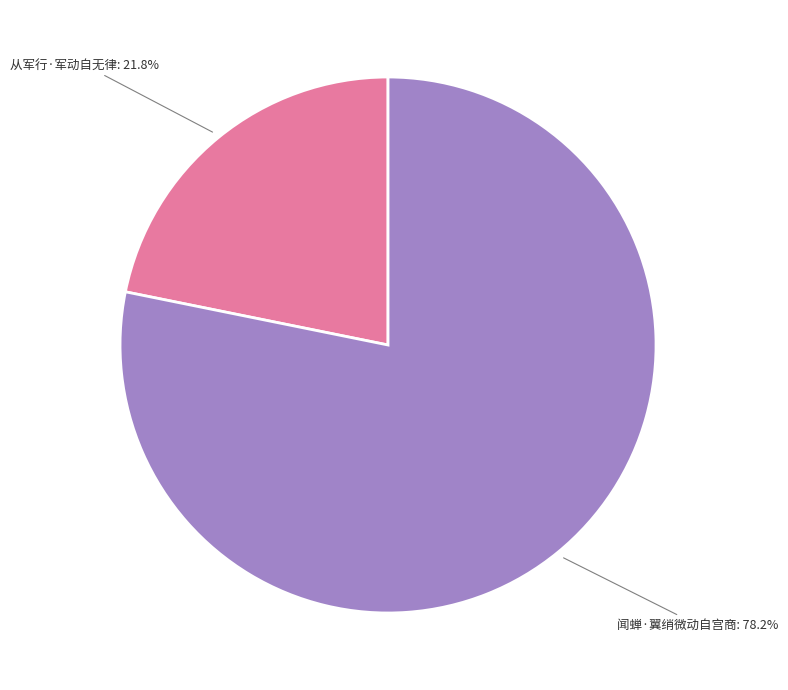

Does any single category account for the majority?

Yes